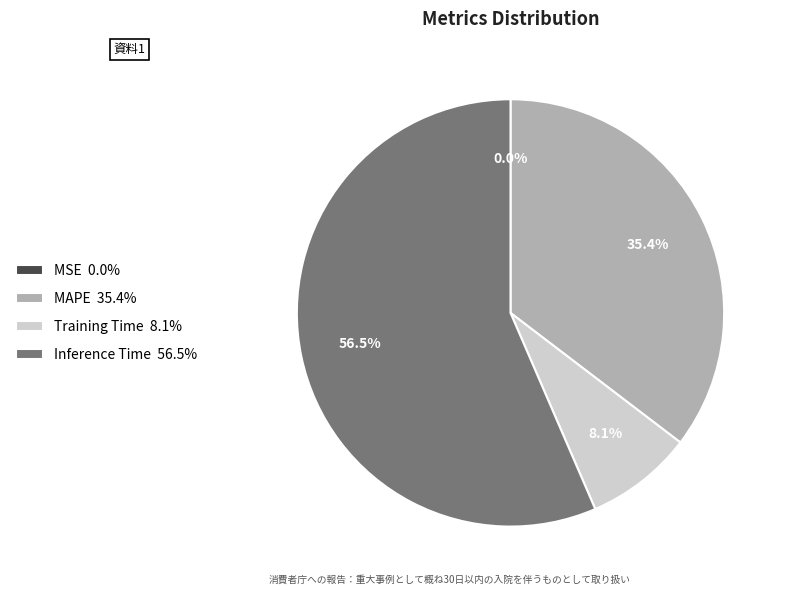

What is the largest slice in the pie chart?

Inference Time